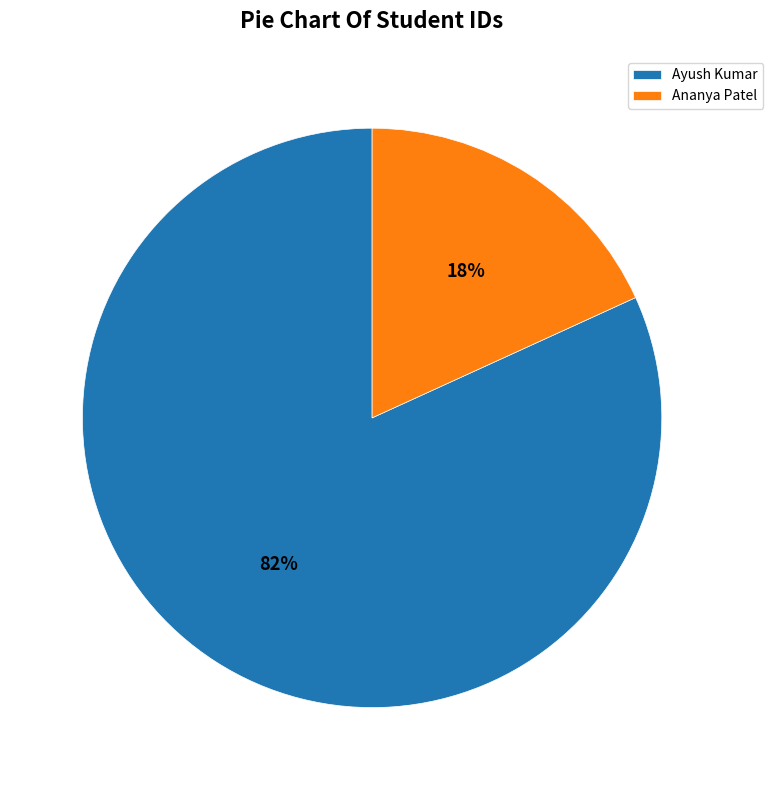

Is it true that Ananya Patel is 24% of the pie?

False